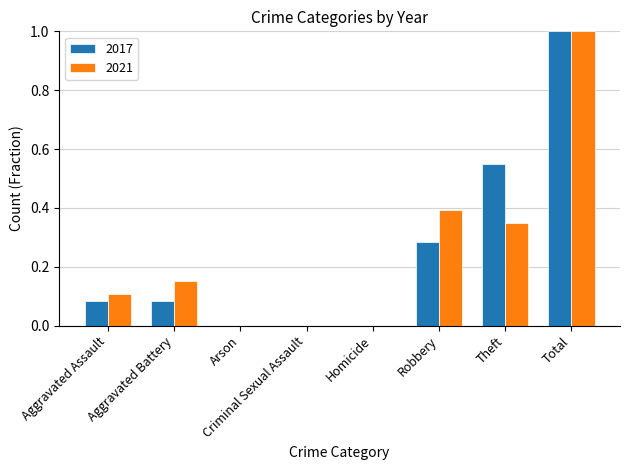

What is the sum of all 2017 values?

2.0